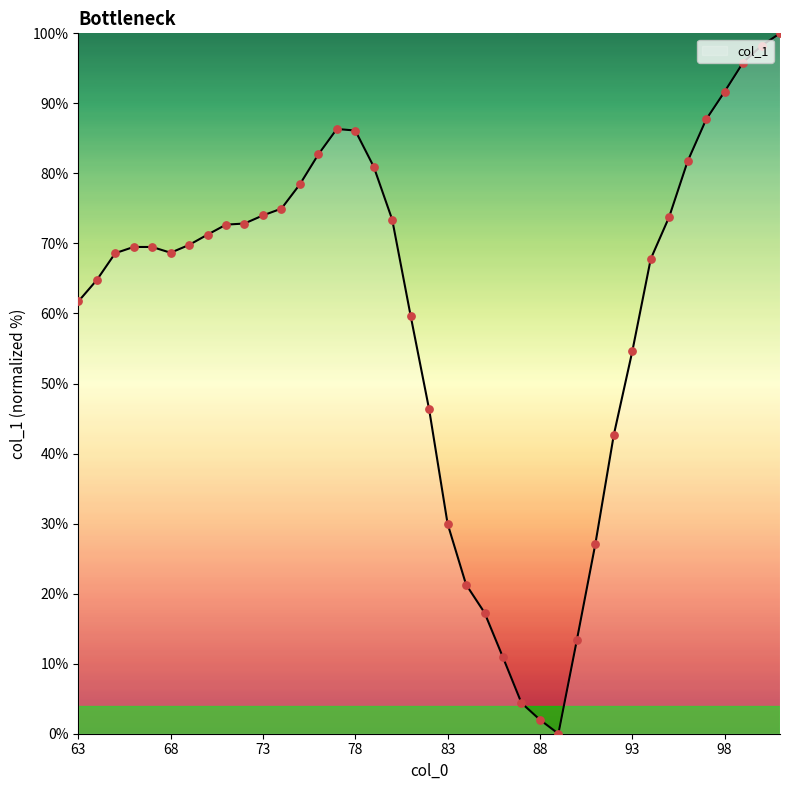

What is the maximum value shown in the chart?

100.0